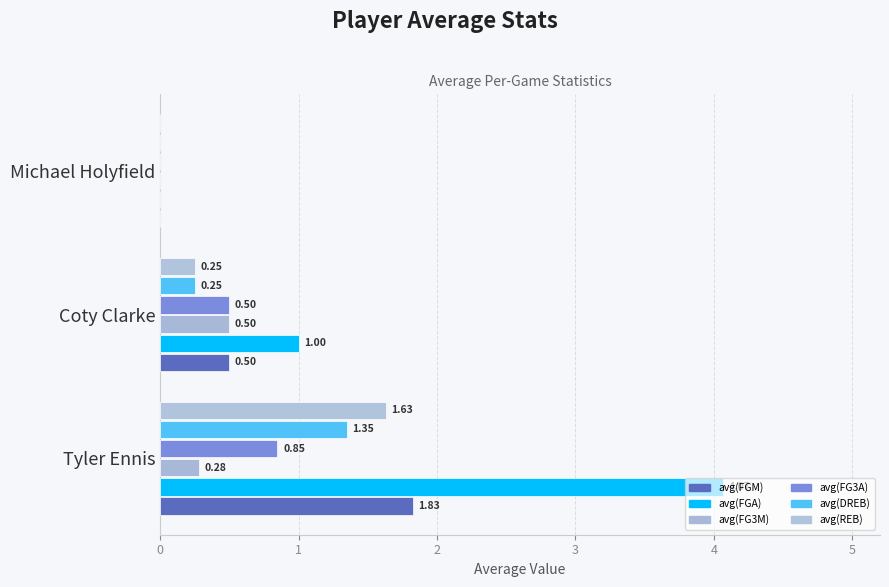

How many positive values does the avg(DREB) series have?

2